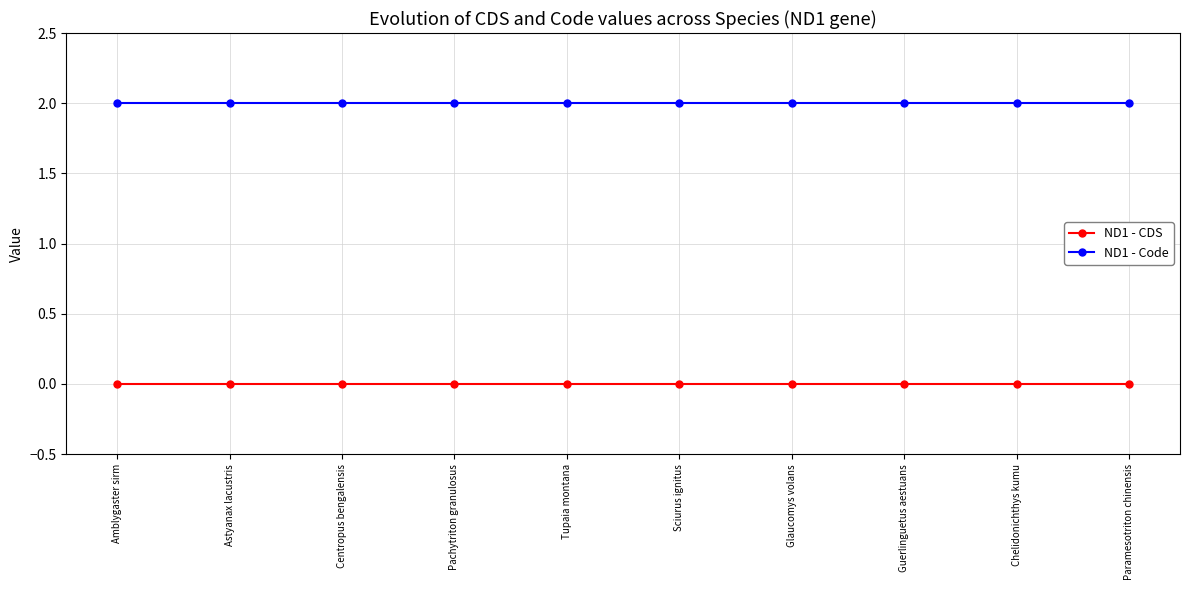

Does the chart have visible grid lines?

Yes